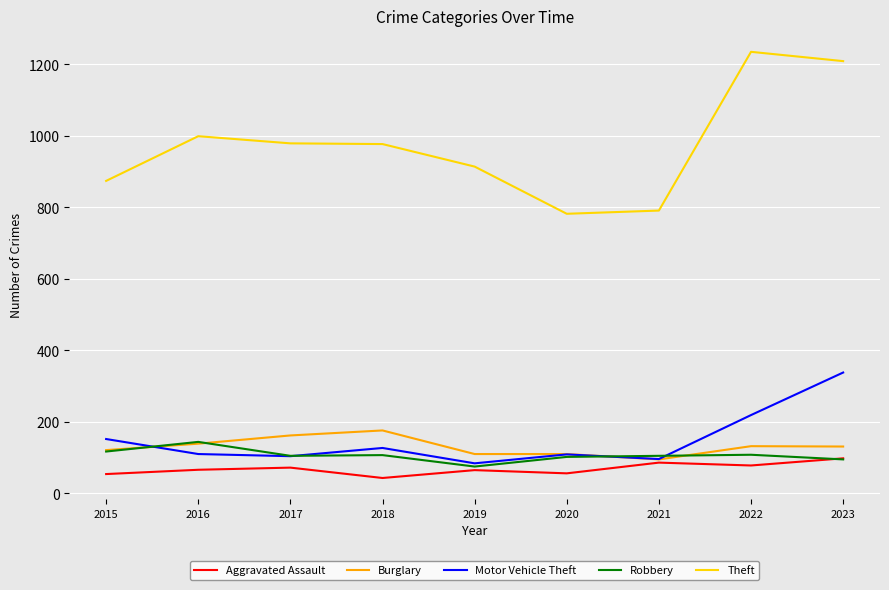

Is the value of Aggravated Assault at 2015 greater than the value of Burglary at 2022?

No